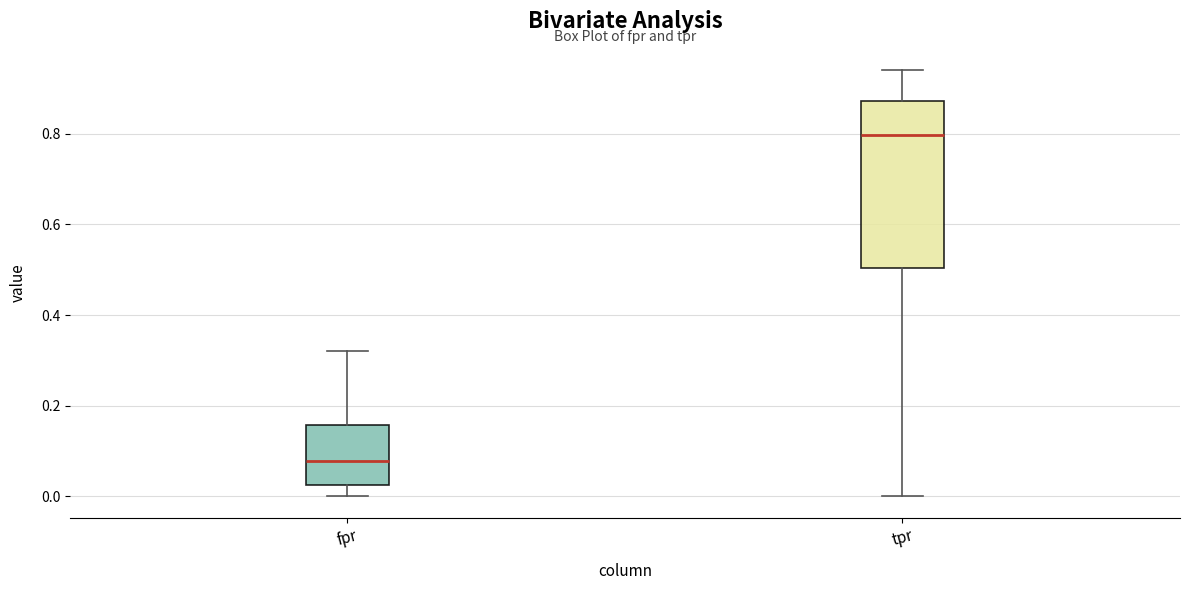

Which box has the lowest median line?

fpr